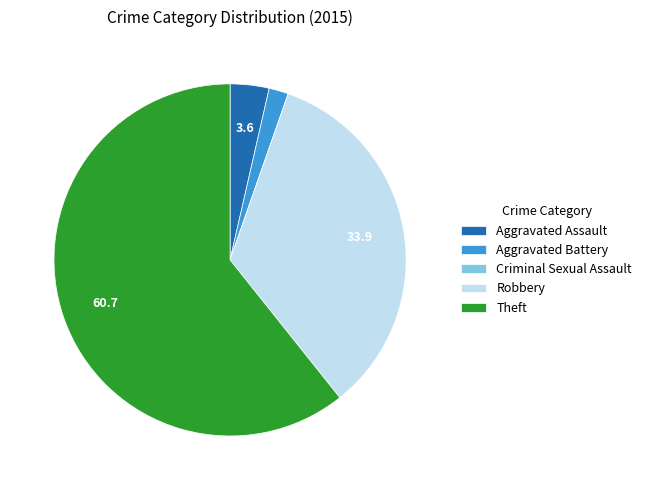

The Aggravated Assault slice represents 11% of the pie. True or false?

False